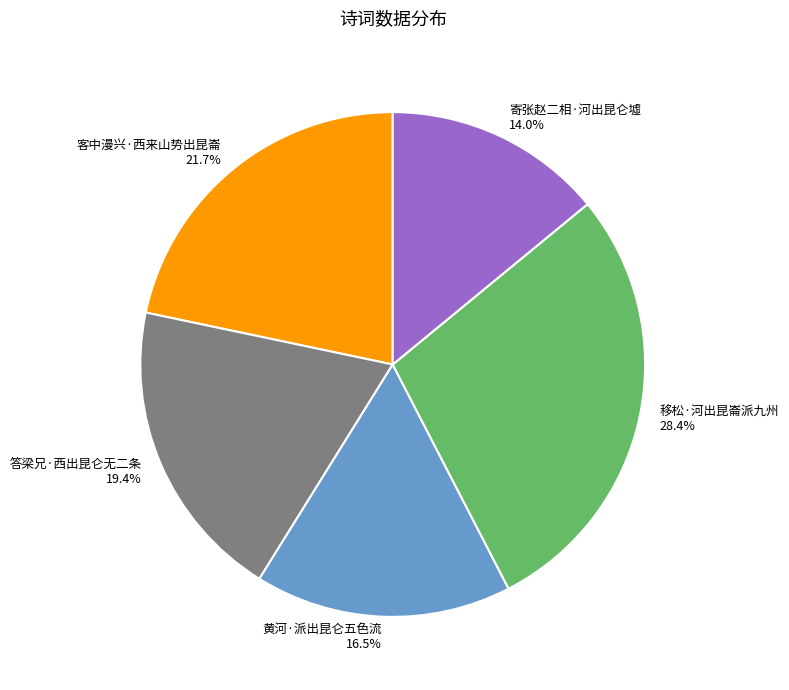

Is the sum of 答梁兄·西出昆仑无二条 and 黄河·派出昆仑五色流 greater than half?

No